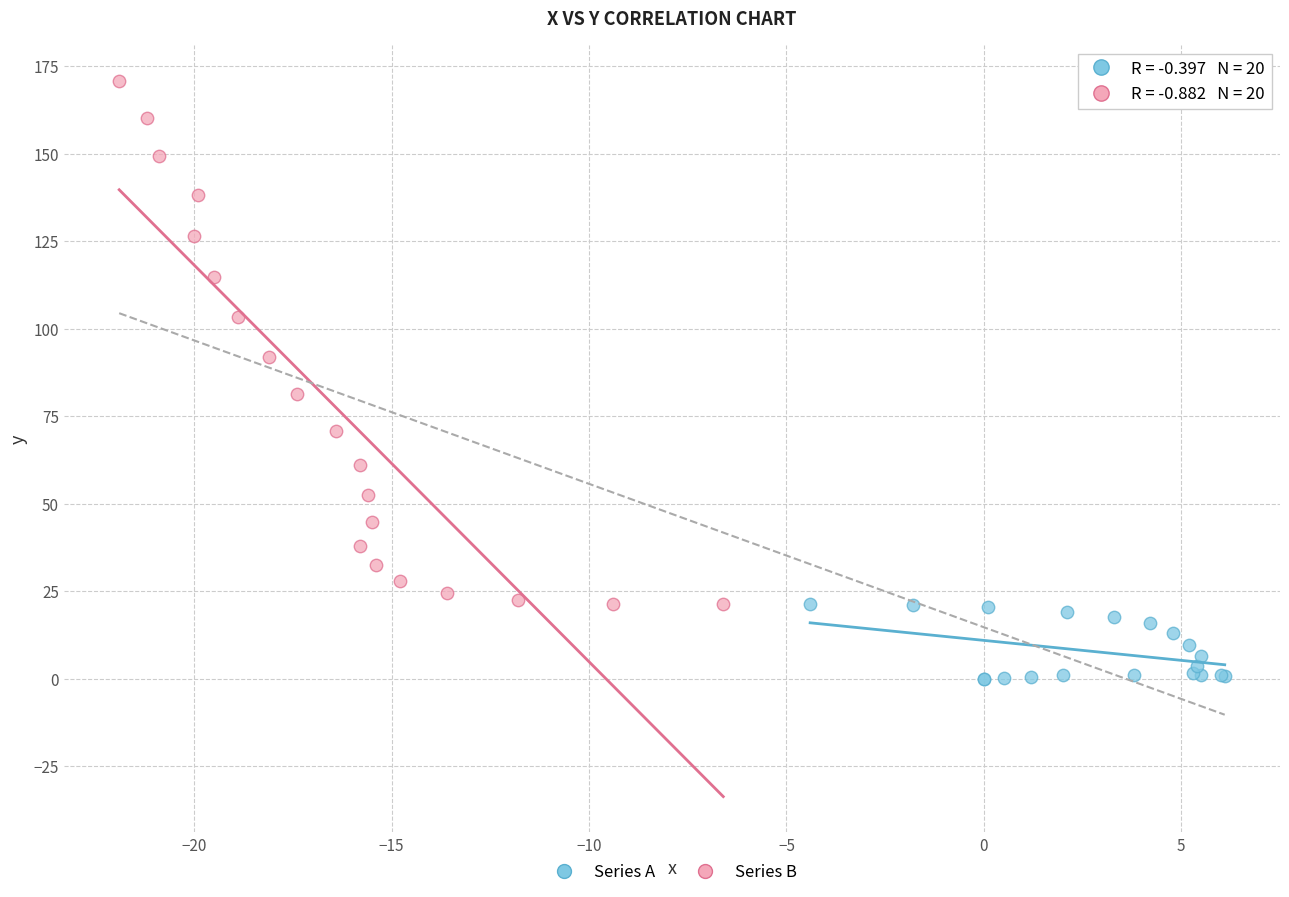

Which series has the largest Y range (max minus min)?

Series B